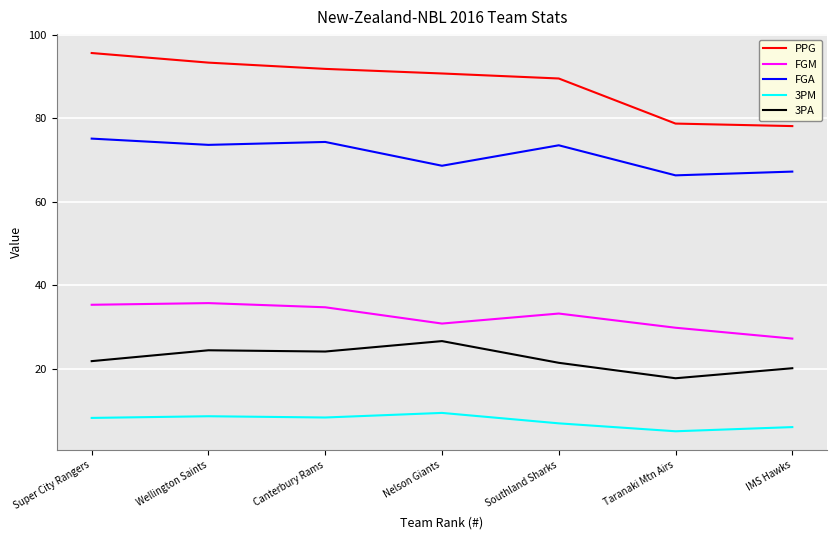

True or false: 3PA and FGA cross at least once.

False